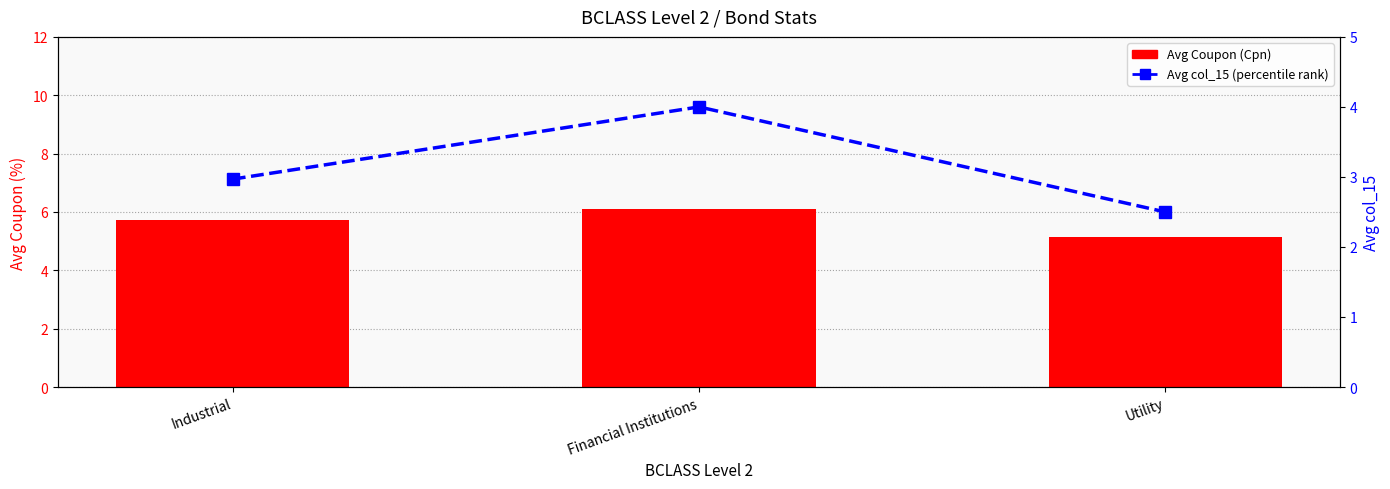

Is the value of Avg Coupon (Cpn) at Industrial greater than the value of Avg col_15 (percentile rank) at Utility?

Yes